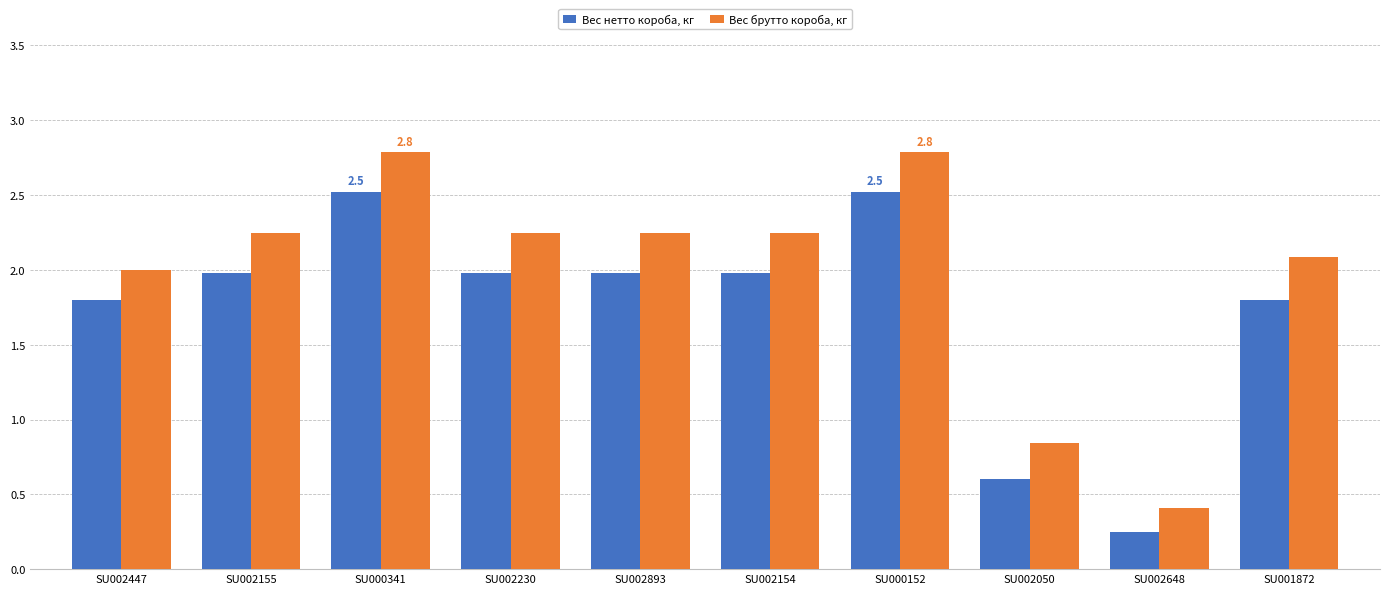

Is it true that Вес нетто короба, кг equals 0.9 at SU001872?

False